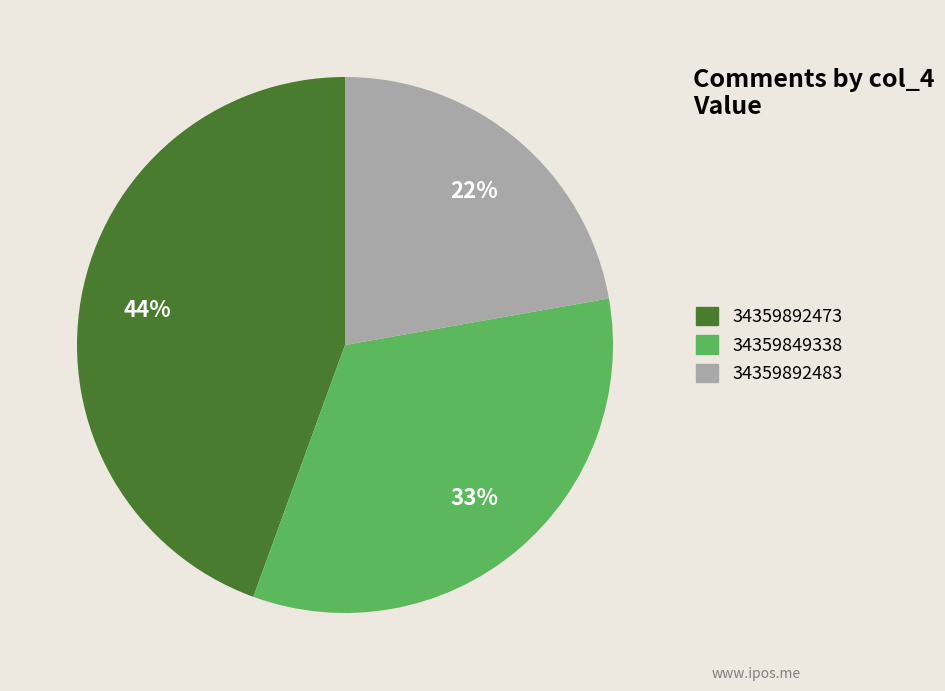

To the nearest percent, what percentage of the pie is 34359892483?

22%